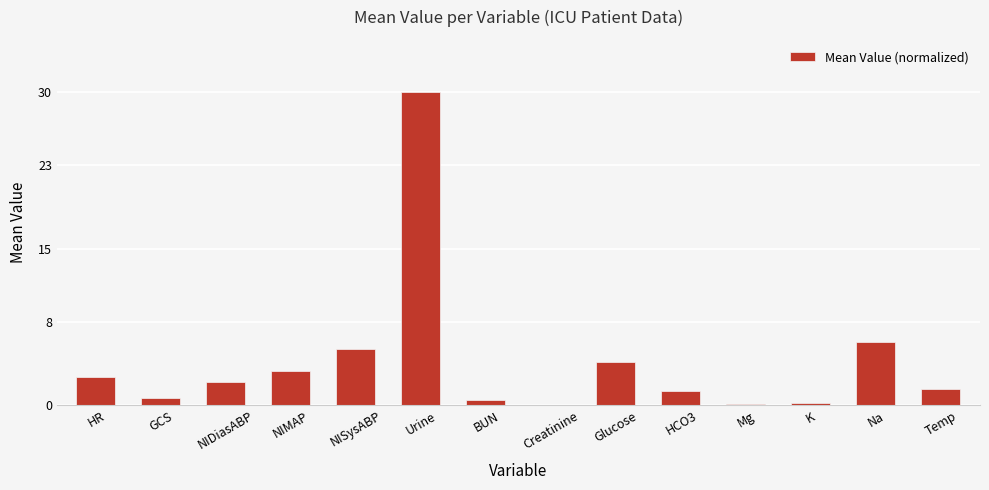

How many distinct data groups are displayed?

1